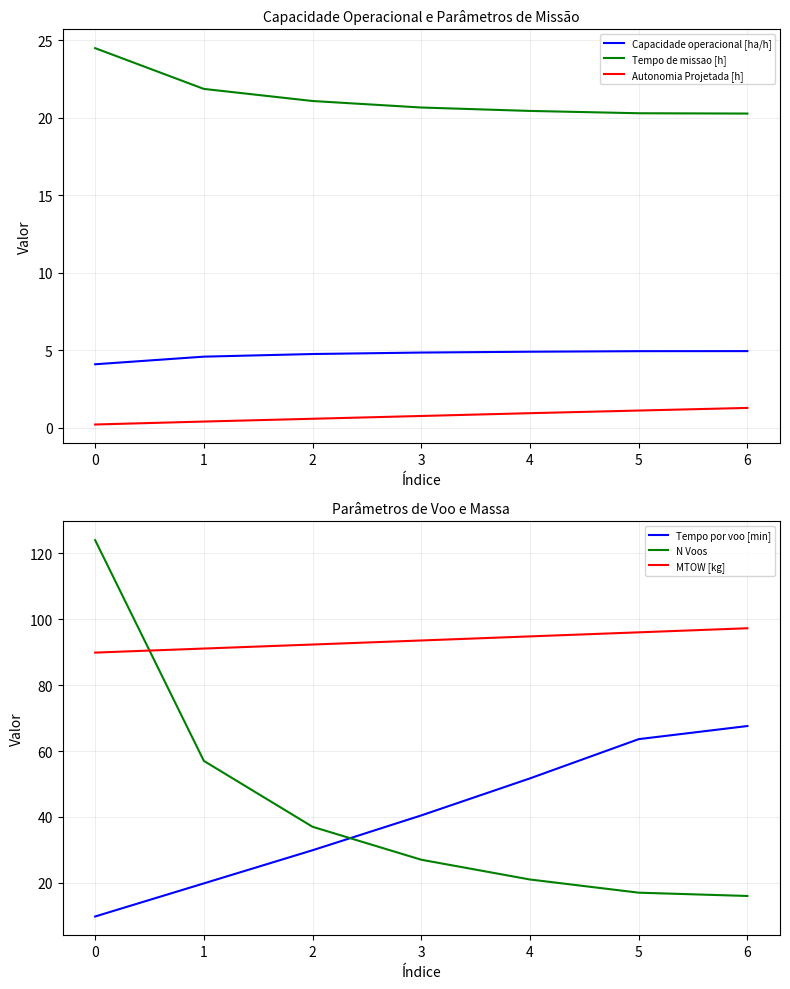

What is the difference between the second highest and second lowest values in the MTOW [kg] series?

4.9